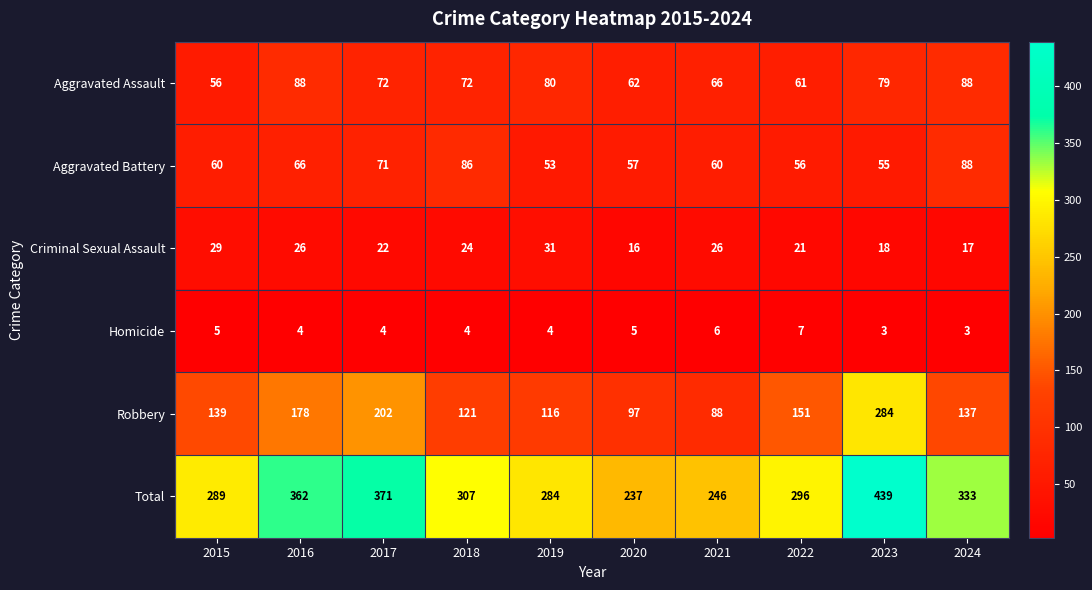

What value does the Robbery series have at 2024, to the nearest 10?

140